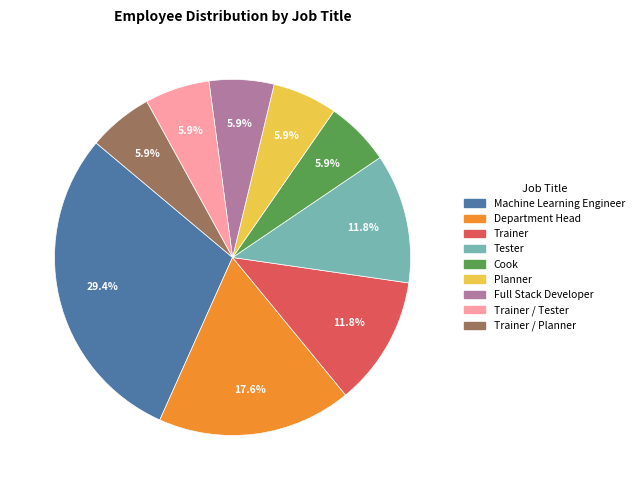

Is there any slice that represents more than half of the pie?

No